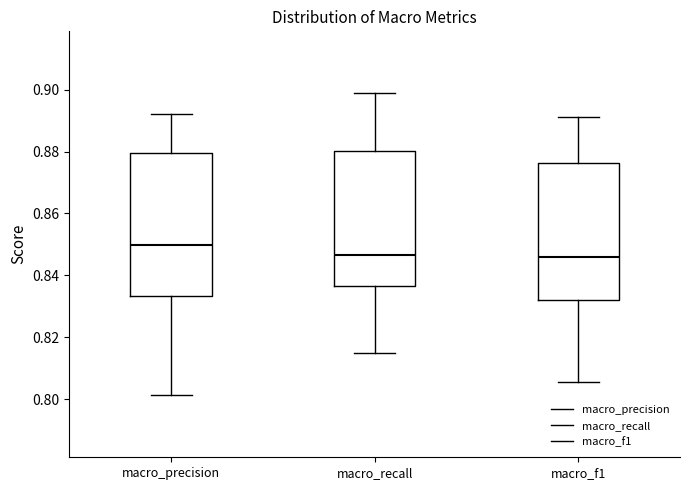

Where does the lower whisker of the box for macro_f1 end on the y-axis? The values are not printed on the chart, so give them approximately, as read against the axis.

0.806